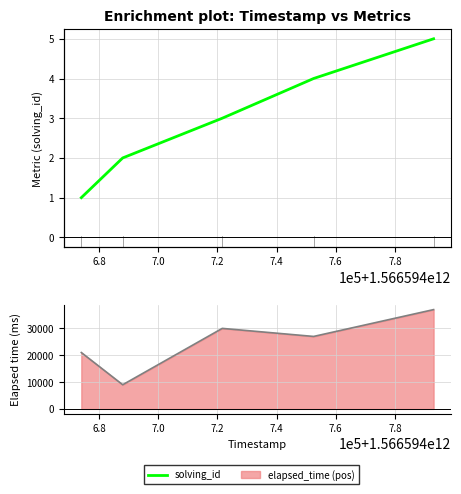

How many interior local peaks does the elapsed_time series have?

1